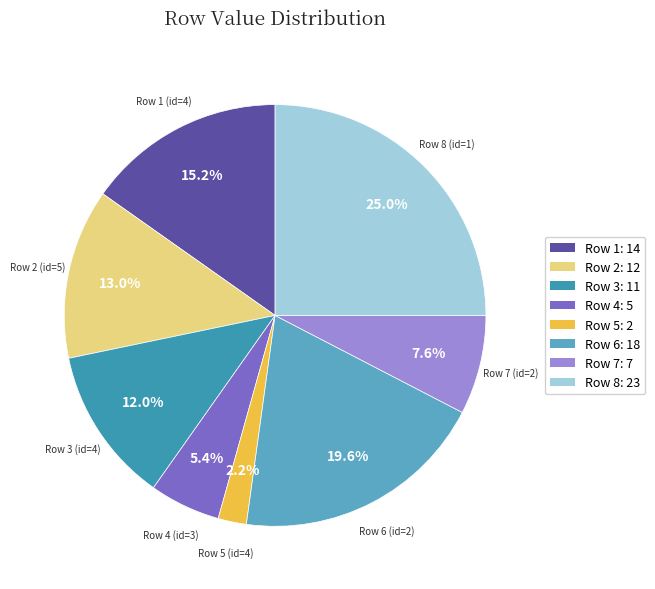

Is there any slice that represents more than half of the pie?

No